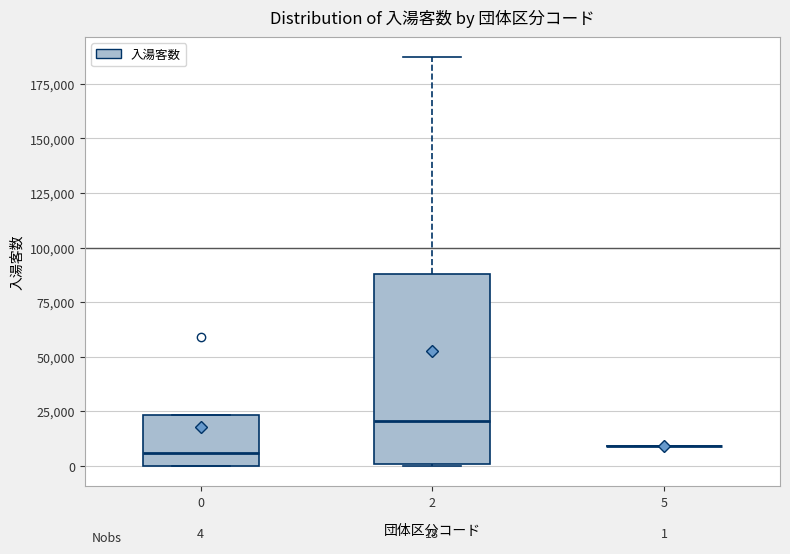

Which box is the tallest, from its lower edge to its upper edge?

2